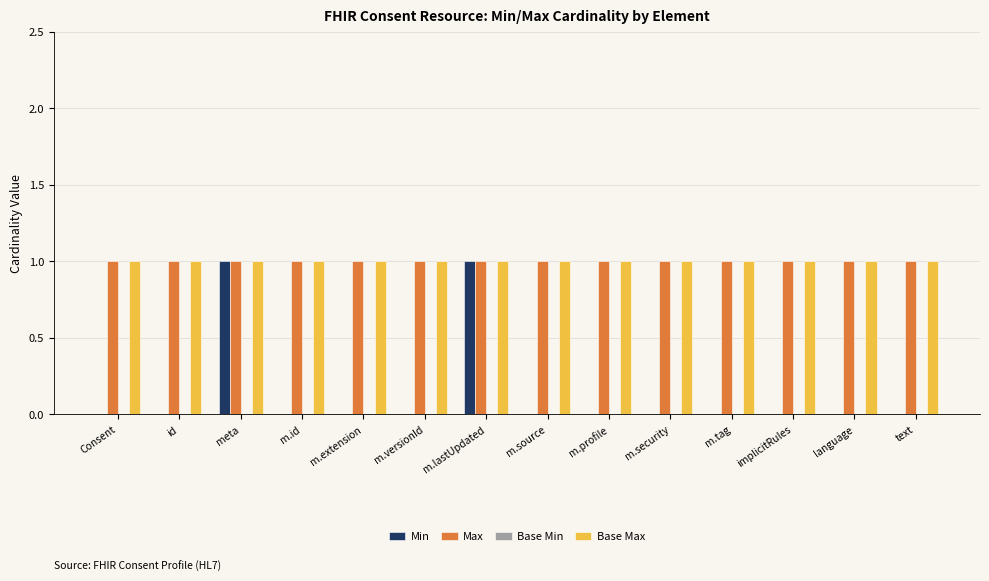

The value of Base Max at id is 1. True or false?

True